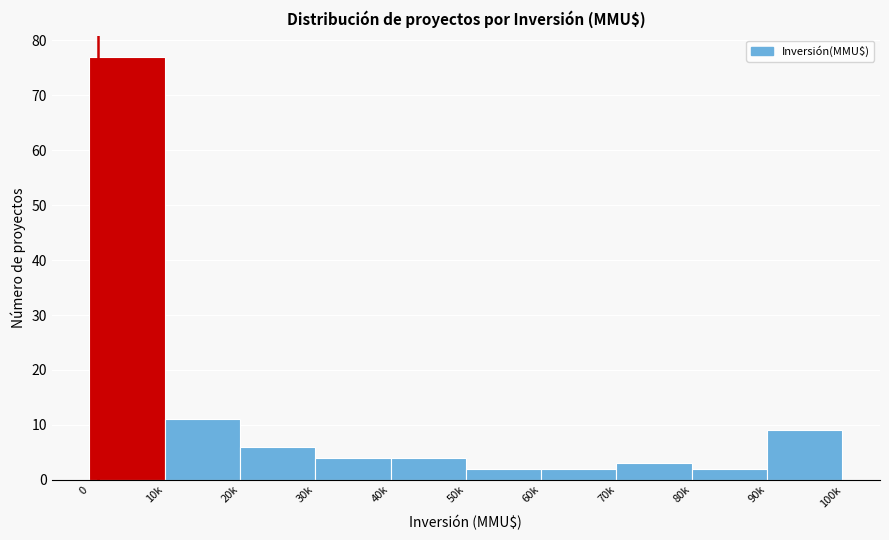

Reading left to right, list all the values displayed in this chart.

77	11	6	4	4	2	2	3	2	9